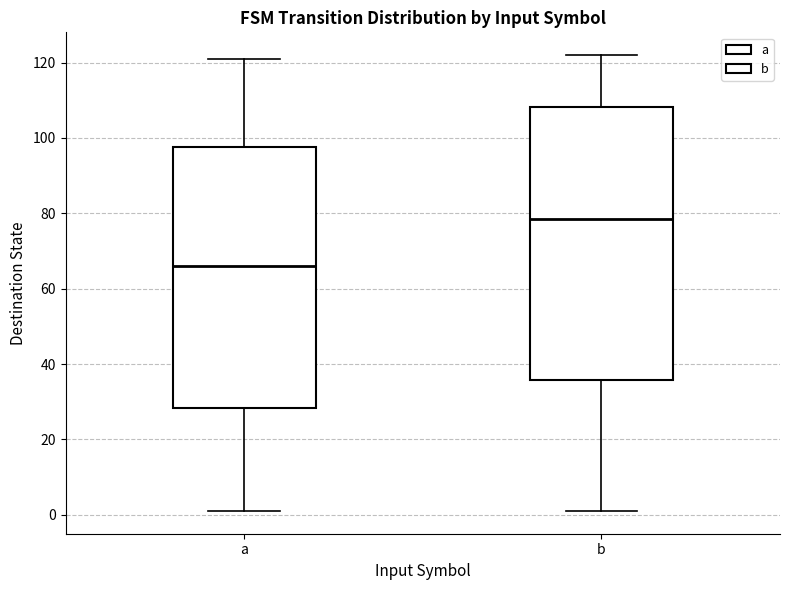

Which box's median line is the lowest?

a